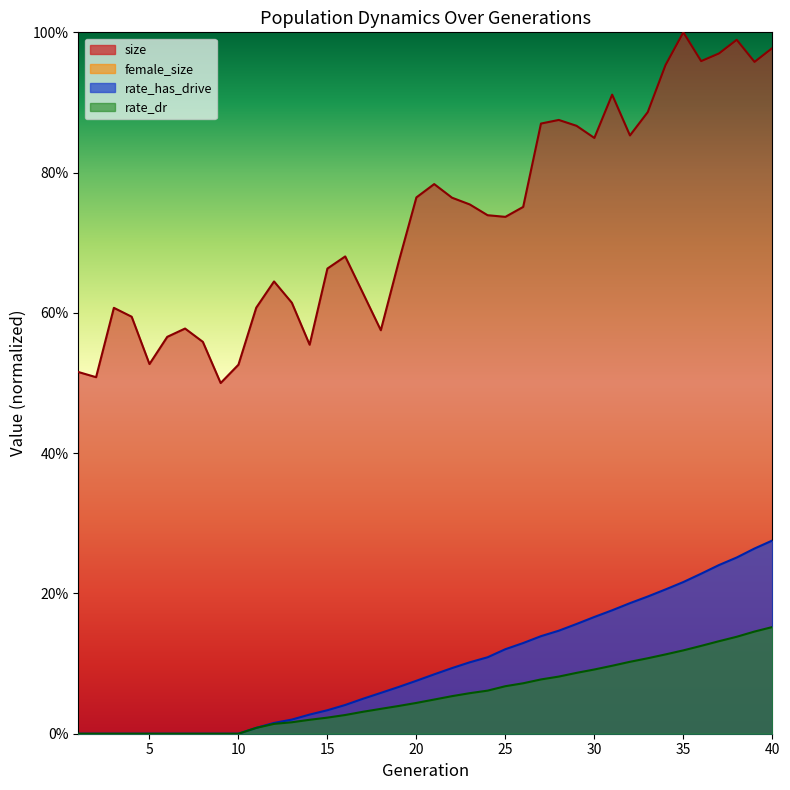

Which has a higher value, 24 or 35?

35